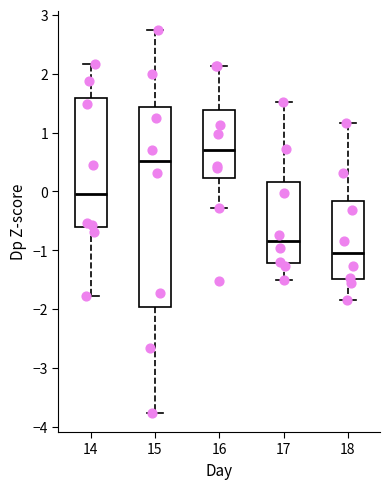

Where does the upper whisker of the box at x = 18 end on the y-axis? The values are not printed on the chart, so give them approximately, as read against the axis.

1.2